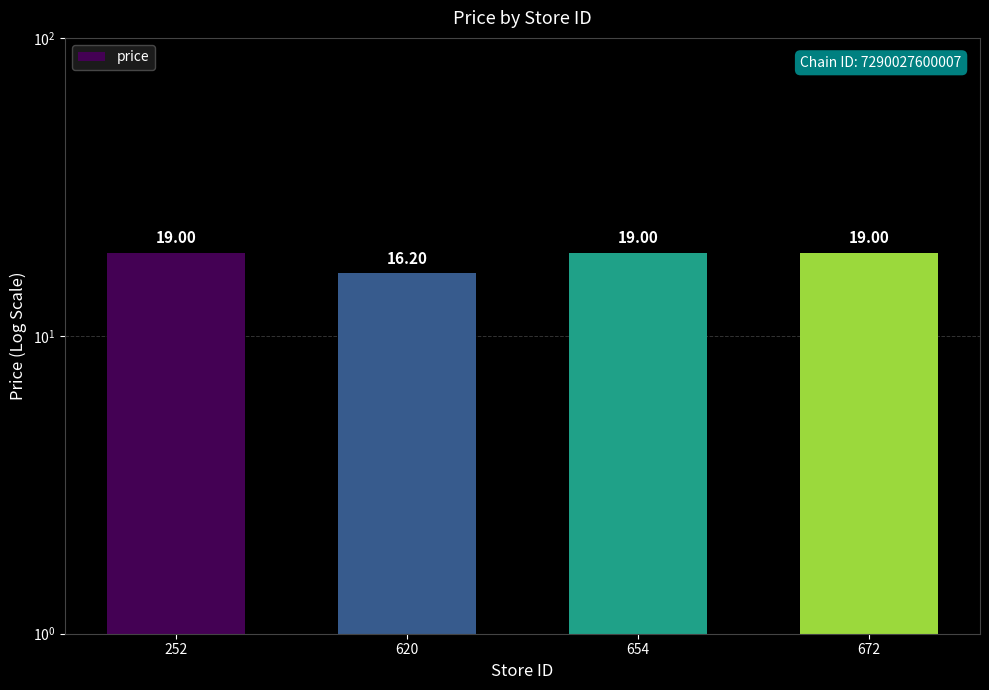

The value at 654 is 19.0. True or false?

True